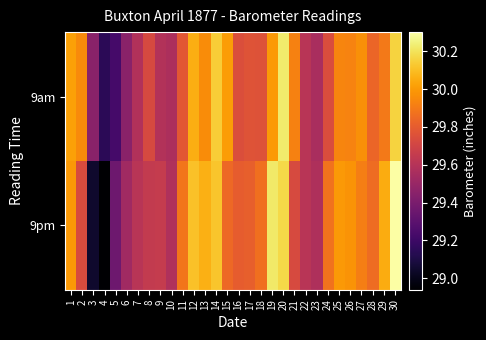

Reading left to right, list all the values displayed in this chart.

9am: 1=30.0	2=30.0	3=29.5	4=29.1	5=29.2	6=29.5	7=29.6	8=29.7	9=29.6	10=29.6	11=29.8	12=30.1	13=30.0	14=30.1	15=30.0	16=29.7	17=29.8	18=29.8	19=30.0	20=30.2	21=29.9	22=29.6	23=29.6	24=29.7	25=29.9	26=29.9	27=30.0	28=29.8	29=29.9	30=30.2
9pm: 1=30.0	2=29.7	3=29.1	4=28.9	5=29.4	6=29.5	7=29.6	8=29.6	9=29.7	10=29.6	11=29.9	12=30.1	13=30.1	14=30.1	15=29.8	16=29.8	17=29.8	18=29.9	19=30.2	20=30.2	21=29.7	22=29.6	23=29.6	24=29.9	25=30.0	26=30.0	27=29.9	28=29.9	29=30.0	30=30.3